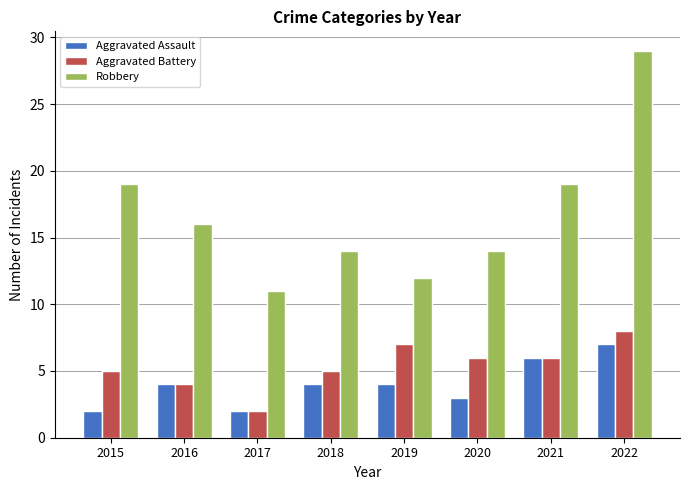

What is the total value across all series at 2022?

44